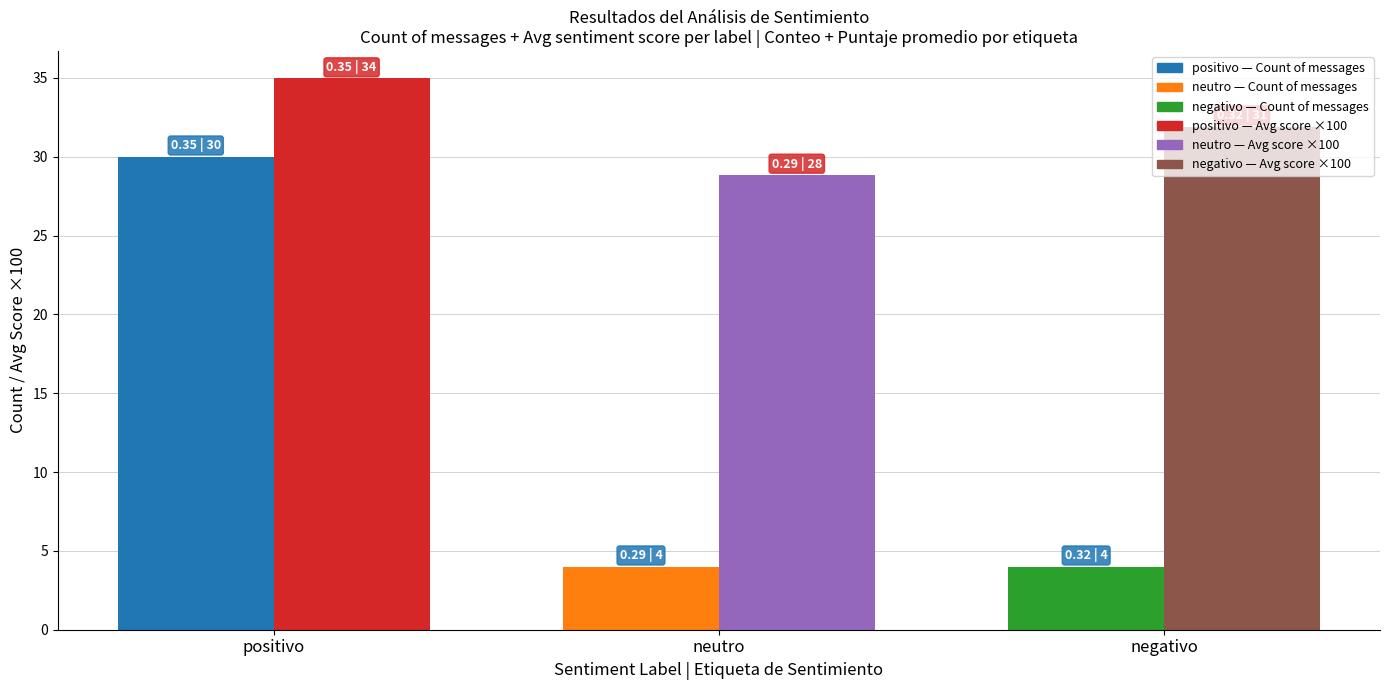

Are the bars grouped side by side (vs. stacked)?

Yes